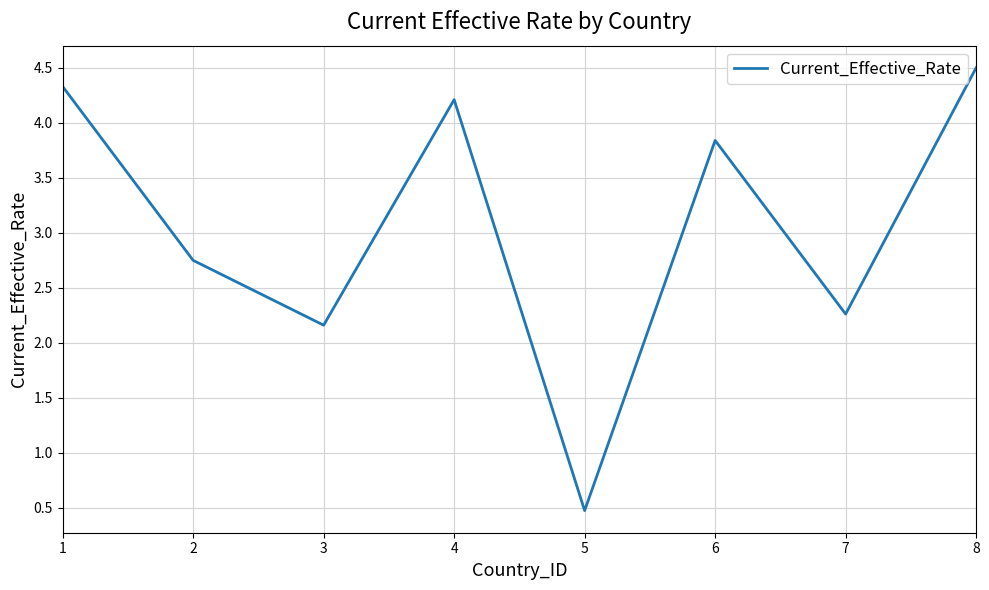

True or false: there are more than 1 points higher than both neighbors.

True